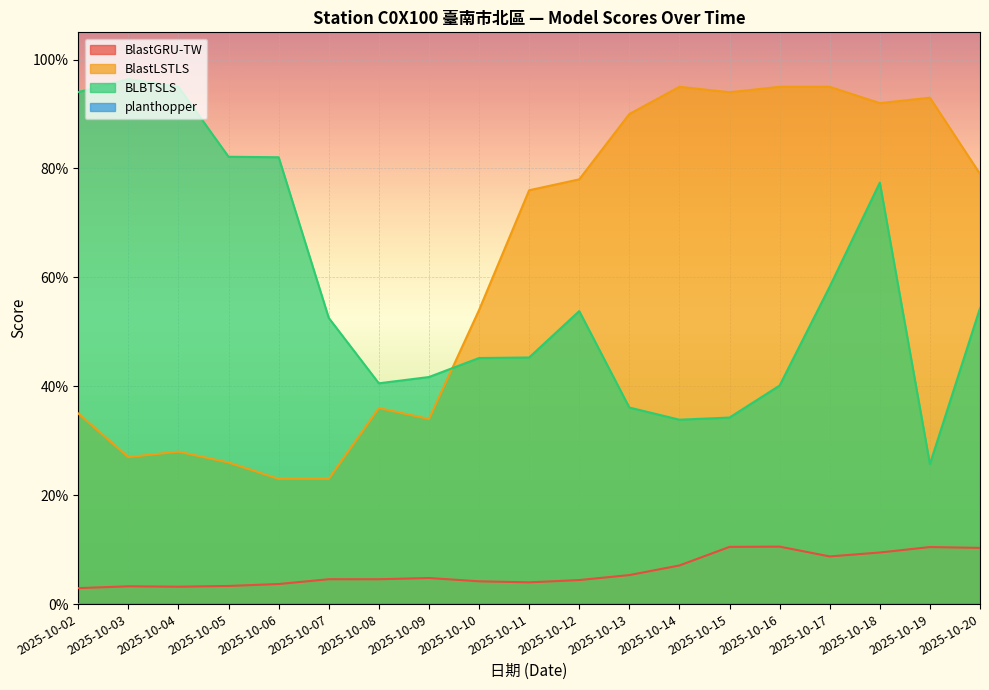

At which label is BlastLSTLS closest to 0?

2025-10-06